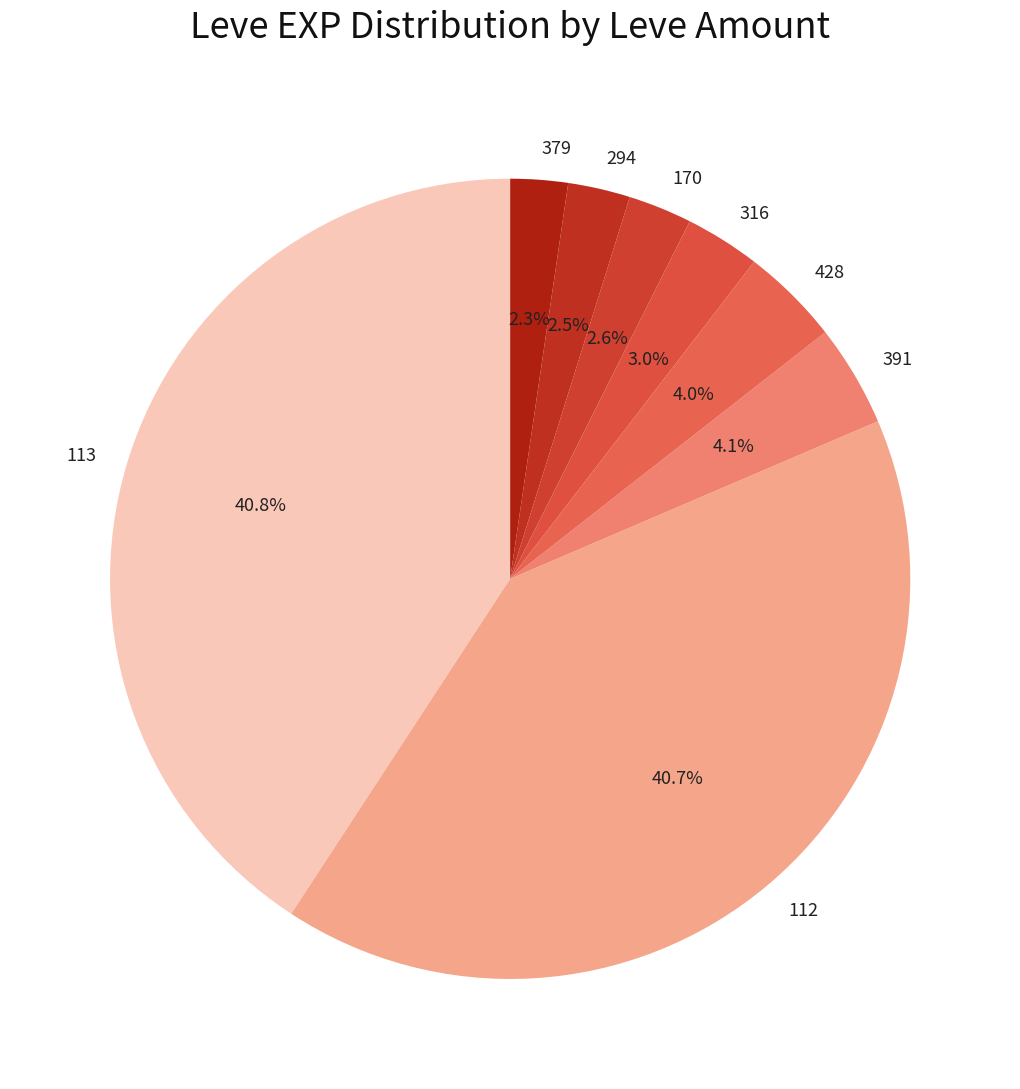

How many slices are in this pie chart?

8